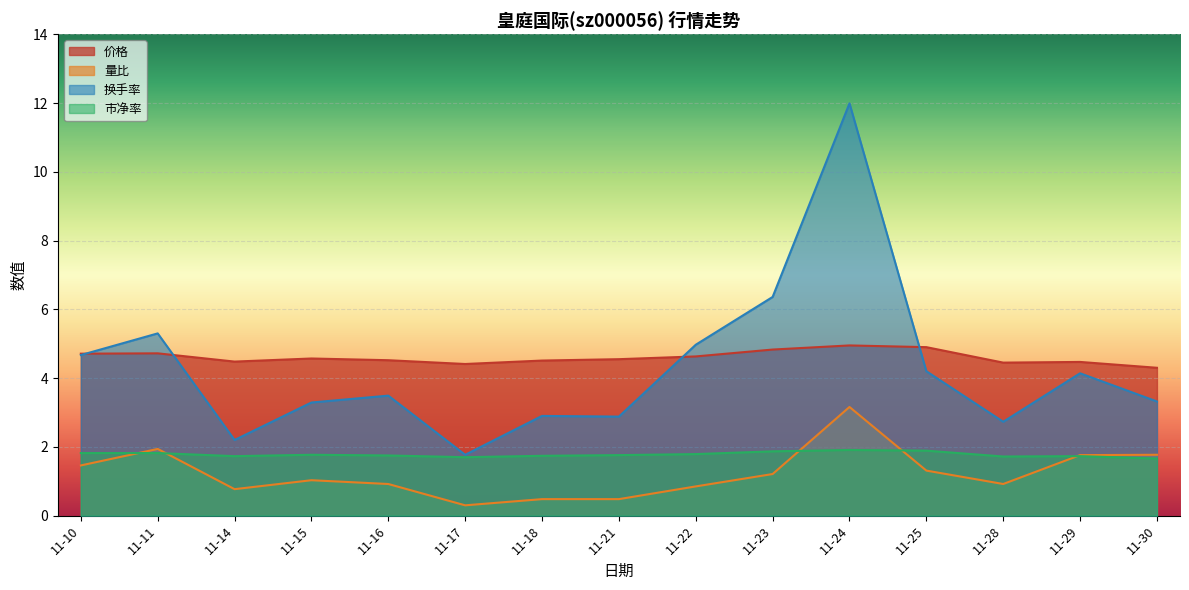

What is the value of the 市净率 point at the 14th from the left?

1.7